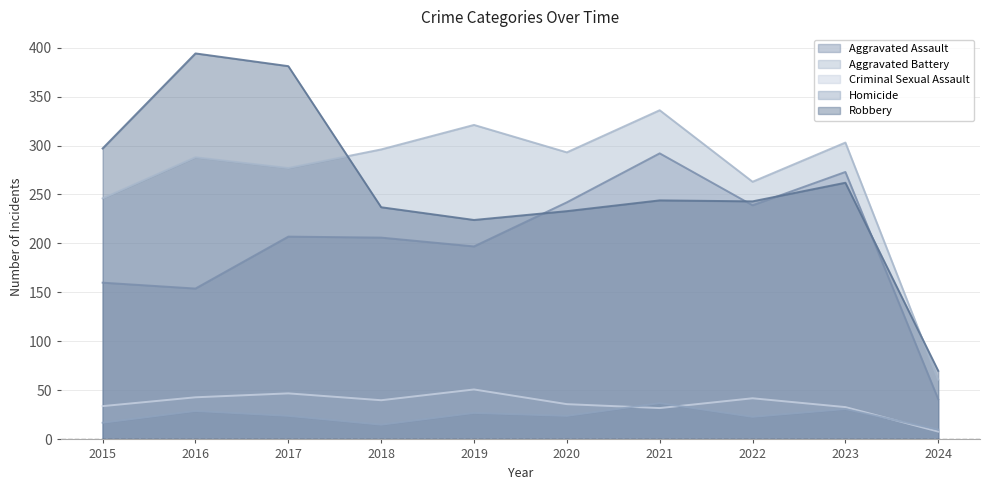

True or false: Aggravated Battery and Homicide intersect in this chart.

False